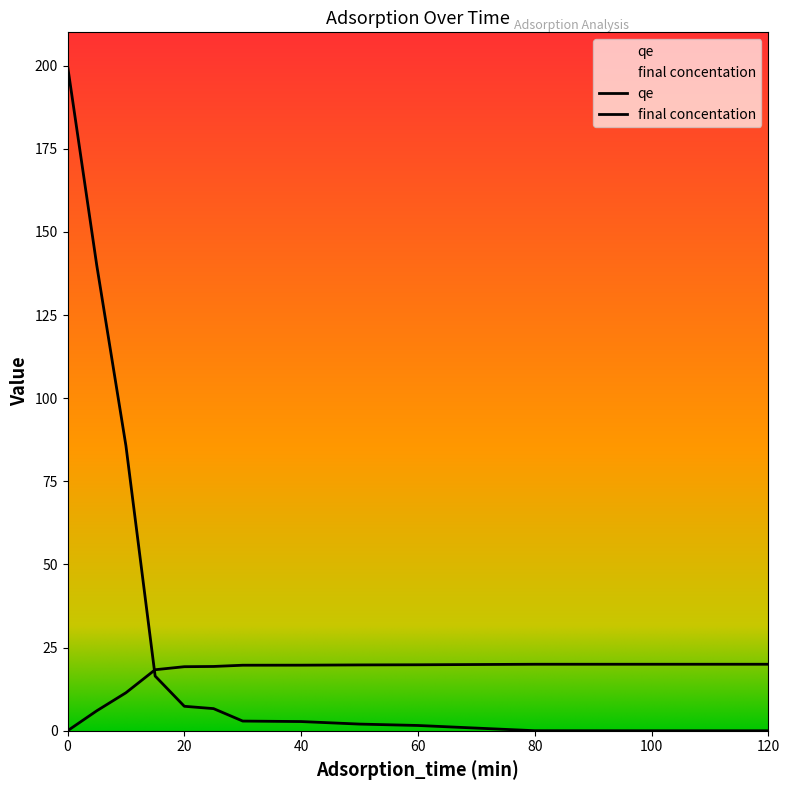

What are all the series names shown in the legend?

qe, final concentation